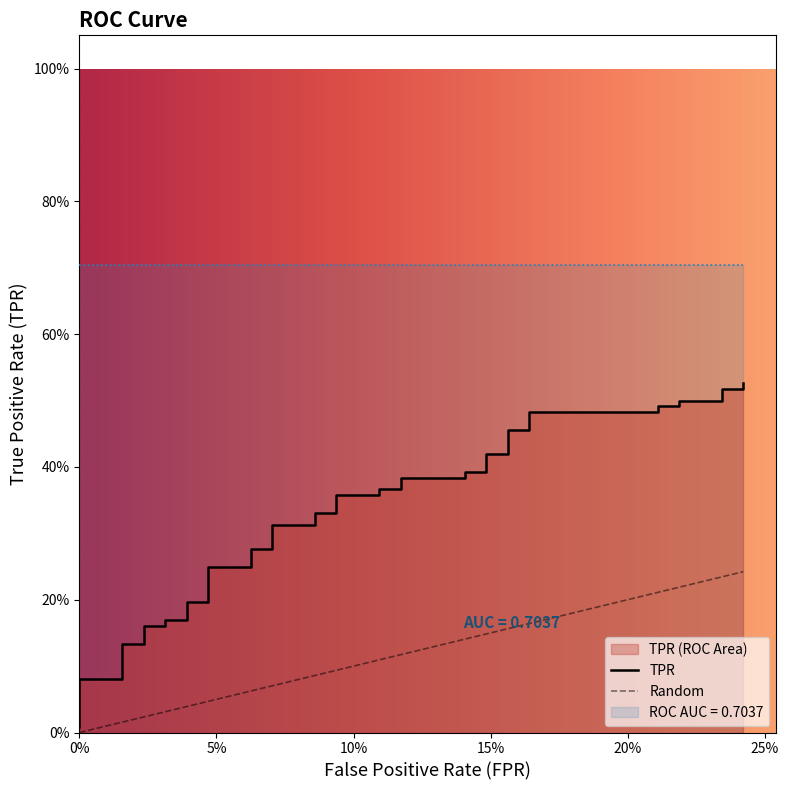

Does the chart display data point markers on the line(s)?

No